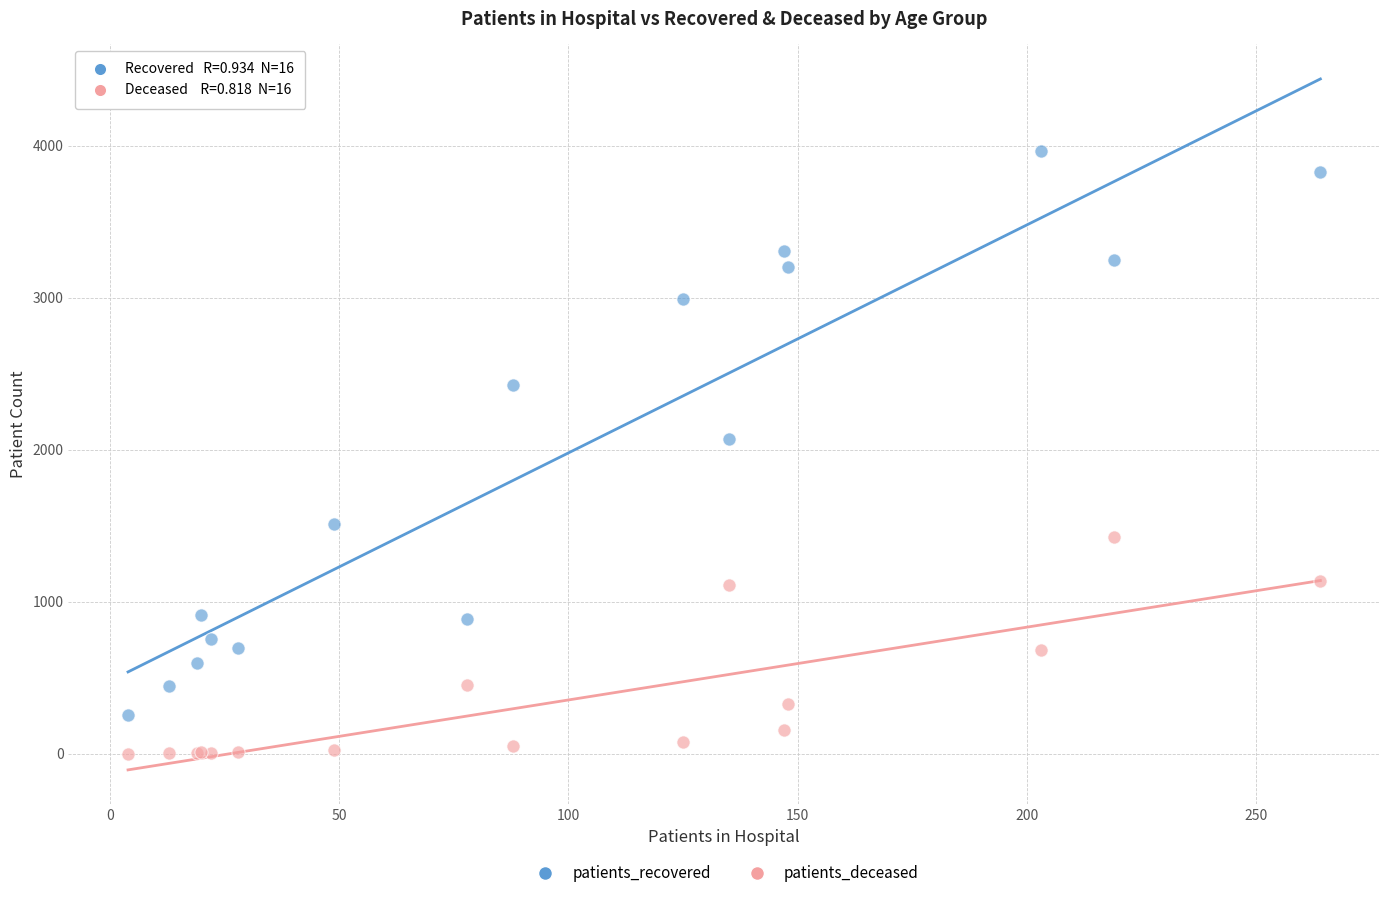

Which series reaches the minimum Y coordinate?

patients_deceased